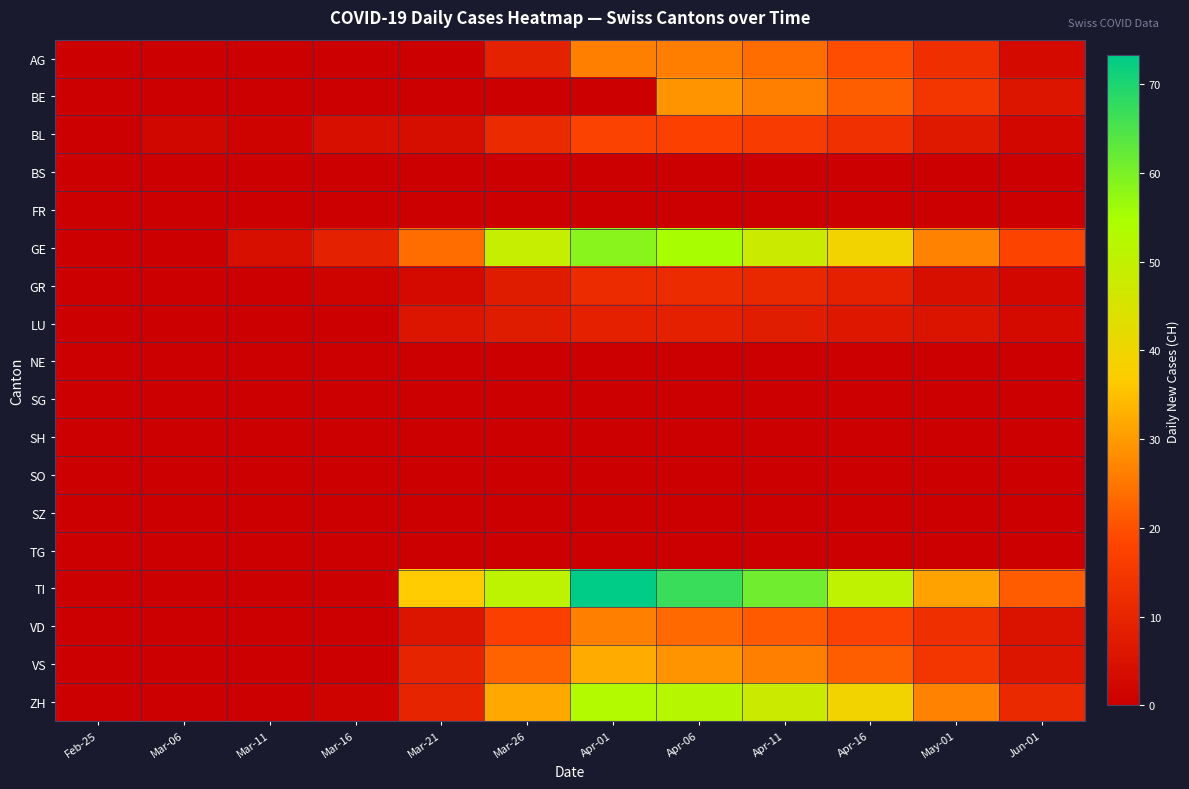

Which series changed the most between Mar-06 and Jun-01?

TI